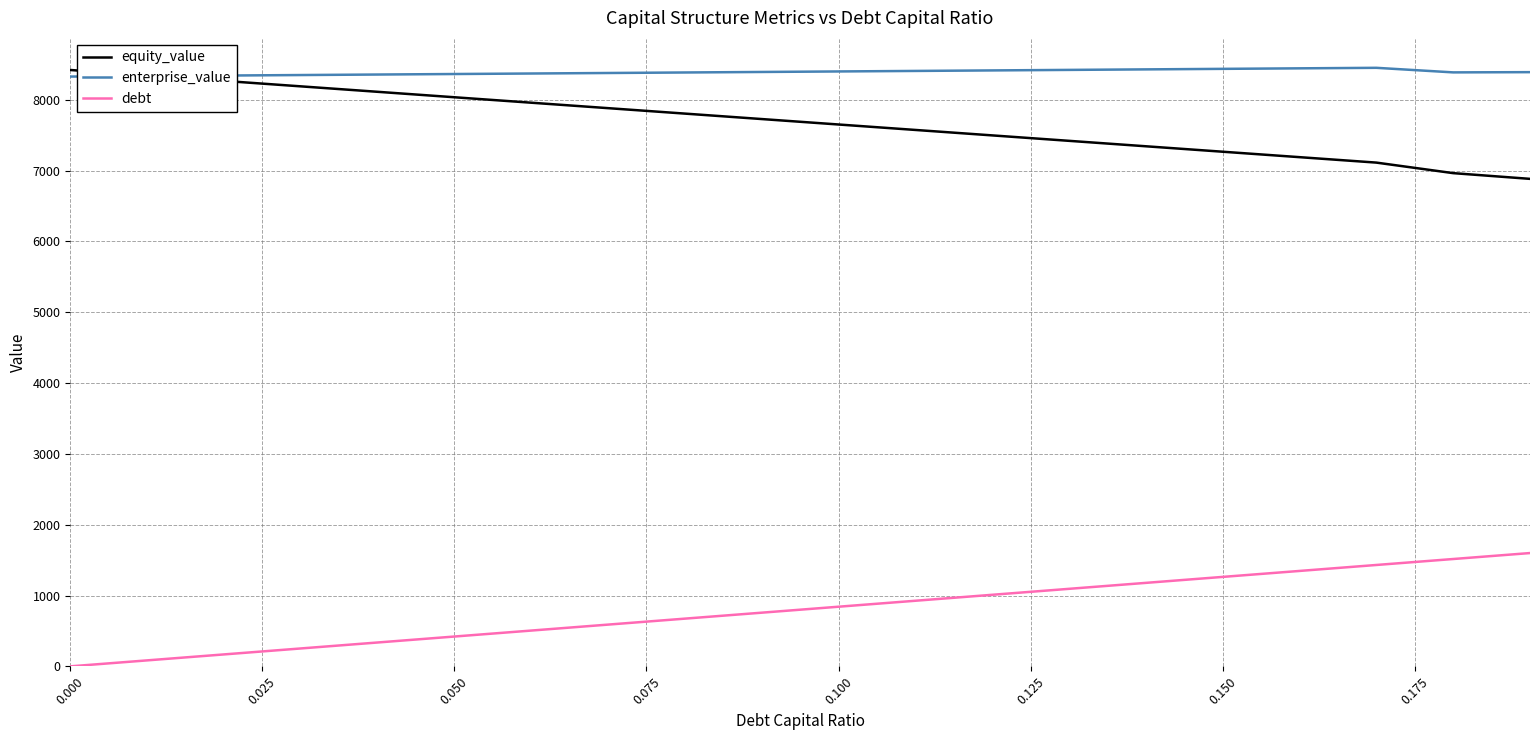

True or false: enterprise_value and debt intersect in this chart.

False